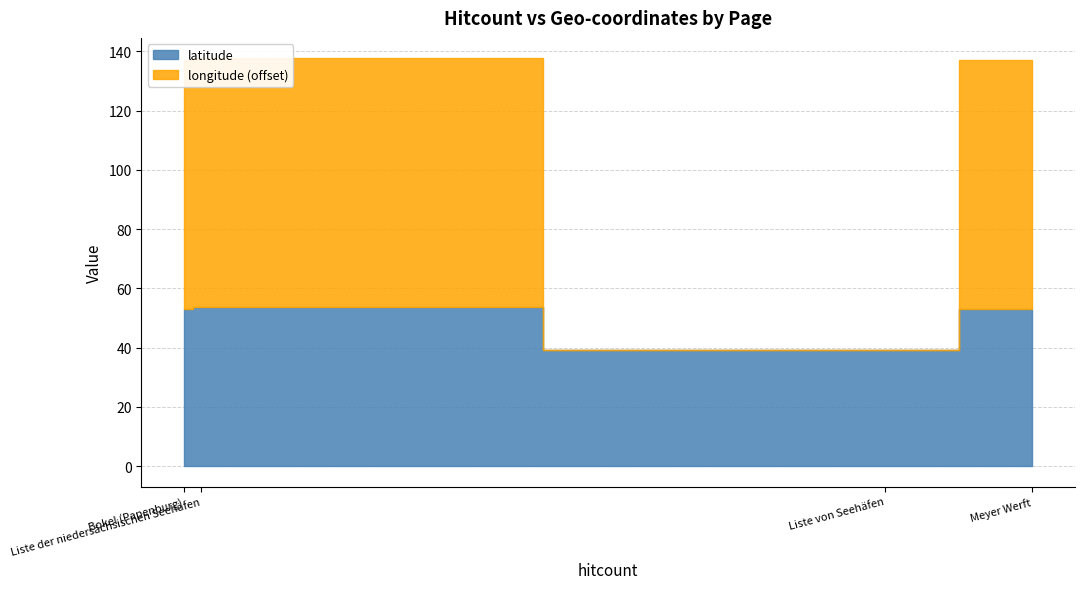

True or false: latitude and longitude cross at least once.

False